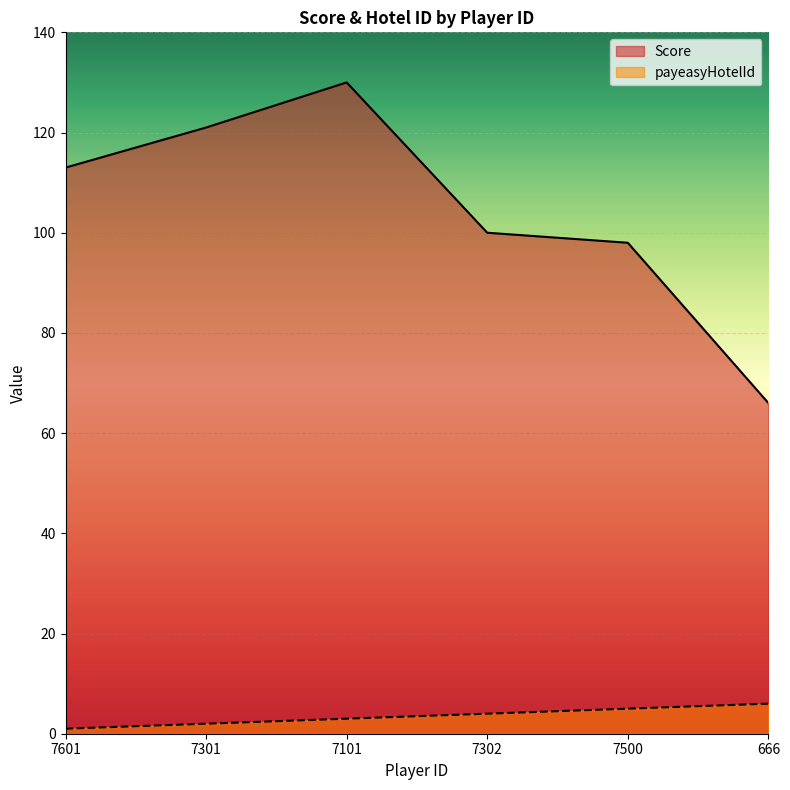

What is the sum of all payeasyHotelId values?

21